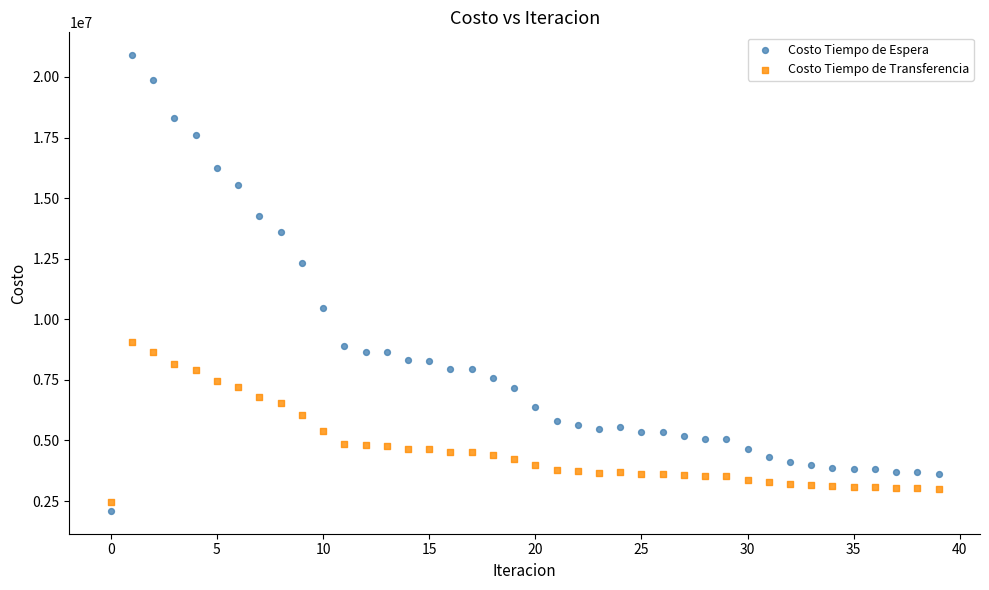

Which series reaches the maximum Y coordinate?

Costo Tiempo de Espera